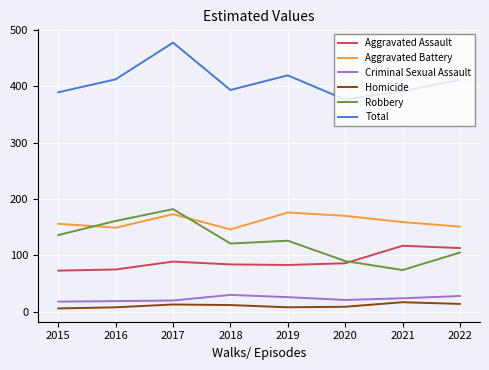

How many categories are shown in the chart?

8